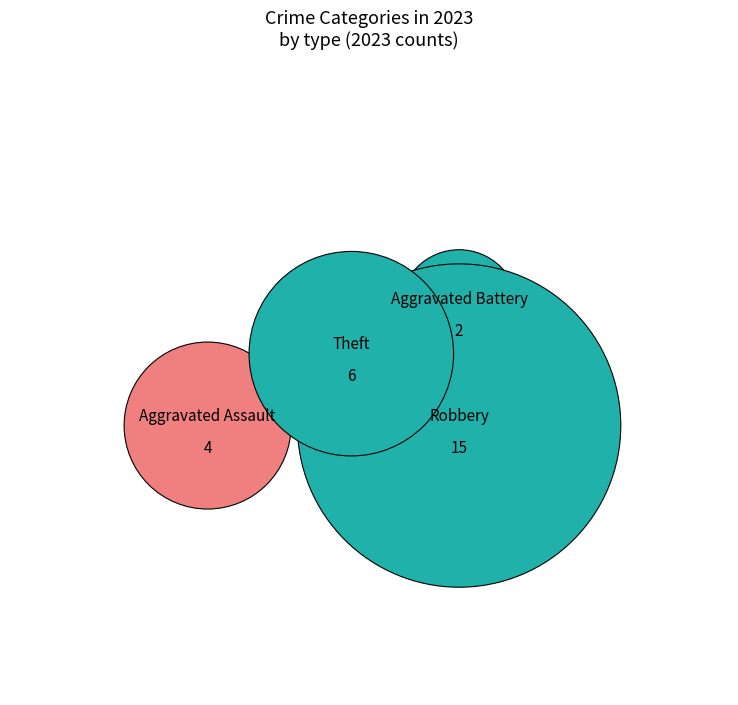

The Aggravated Battery slice represents 7% of the pie. True or false?

True